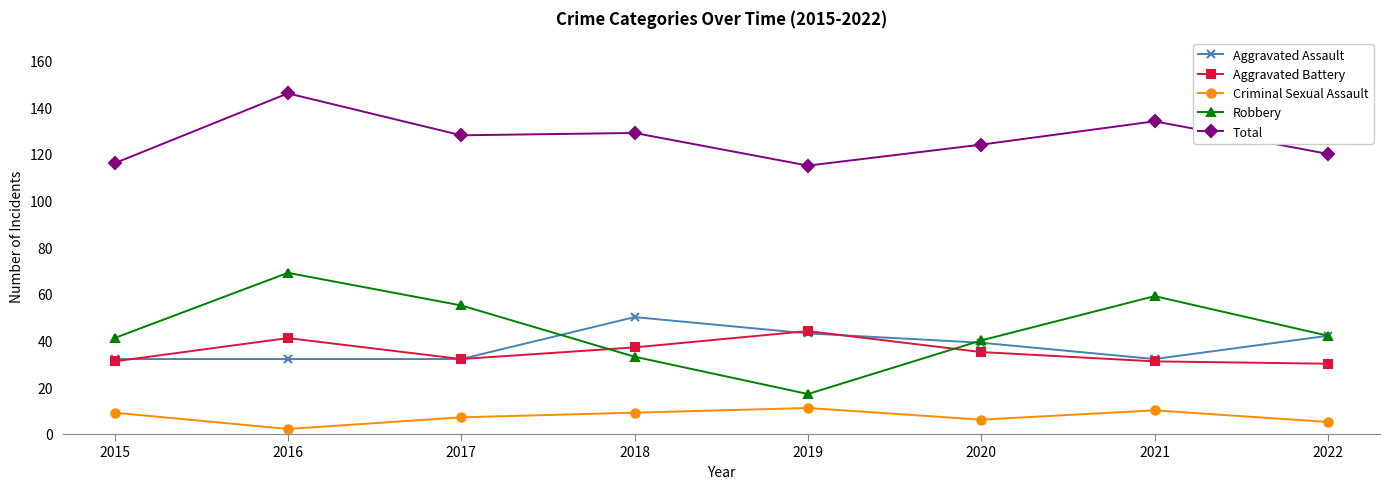

Reading left to right, list all the values displayed in this chart.

Aggravated Assault: 32	32	32	50	43	39	32	42
Aggravated Battery: 31	41	32	37	44	35	31	30
Criminal Sexual Assault: 9	2	7	9	11	6	10	5
Robbery: 41	69	55	33	17	40	59	42
Total: 116	146	128	129	115	124	134	120